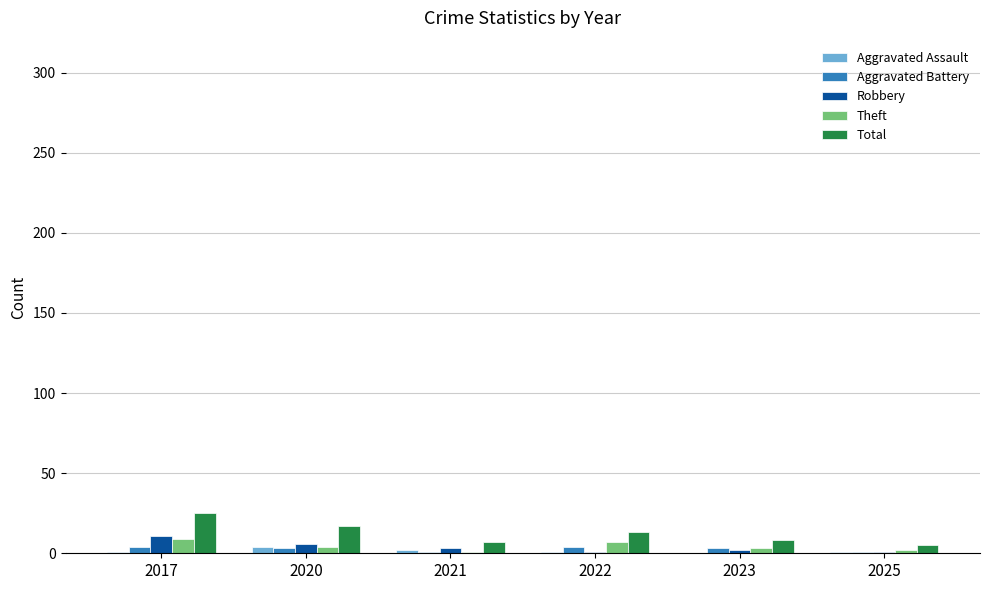

How many series are shown in this chart?

5